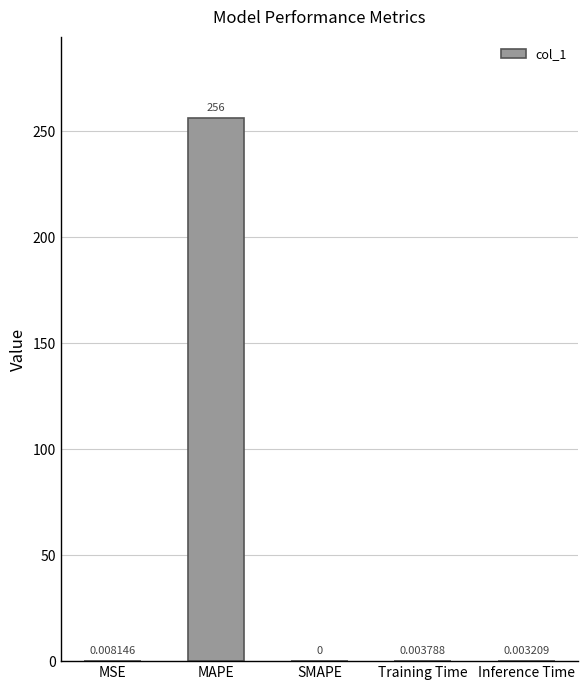

What is the sum of the values at Inference Time and MAPE?

256.0